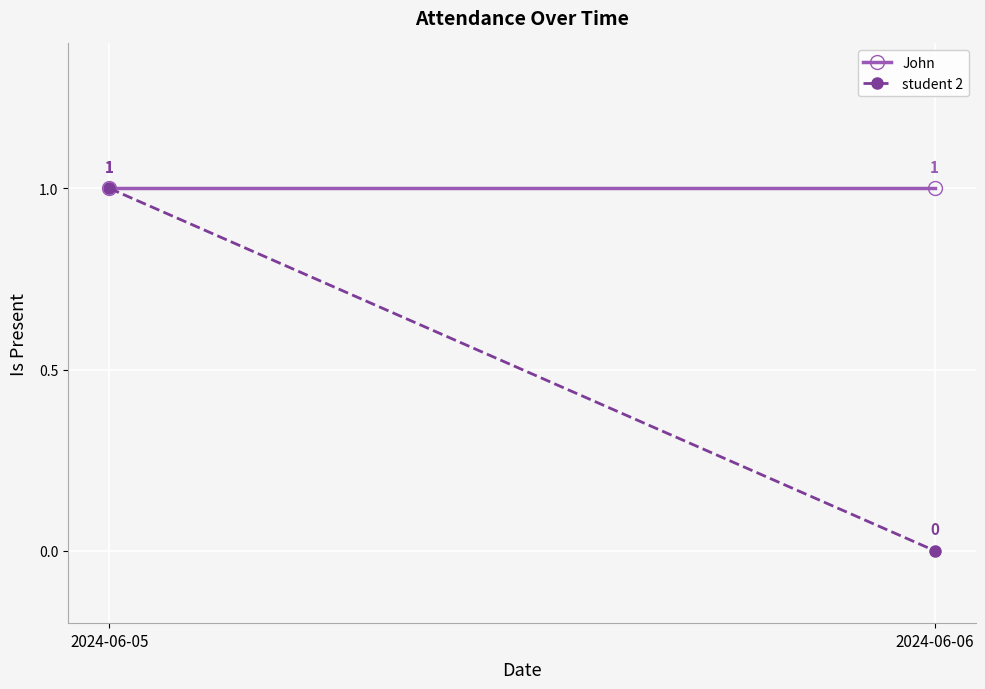

Reading right to left, extract all data points from this chart.

John: 2024-06-06=1	2024-06-05=1
student 2: 2024-06-06=0	2024-06-05=1